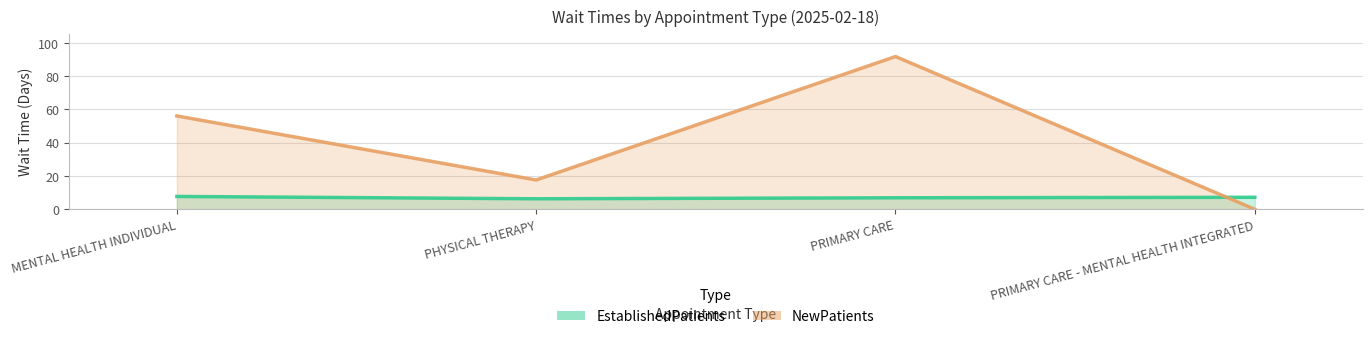

Is it true that NewPatients equals -39.3 at PRIMARY CARE - MENTAL HEALTH INTEGRATED?

False